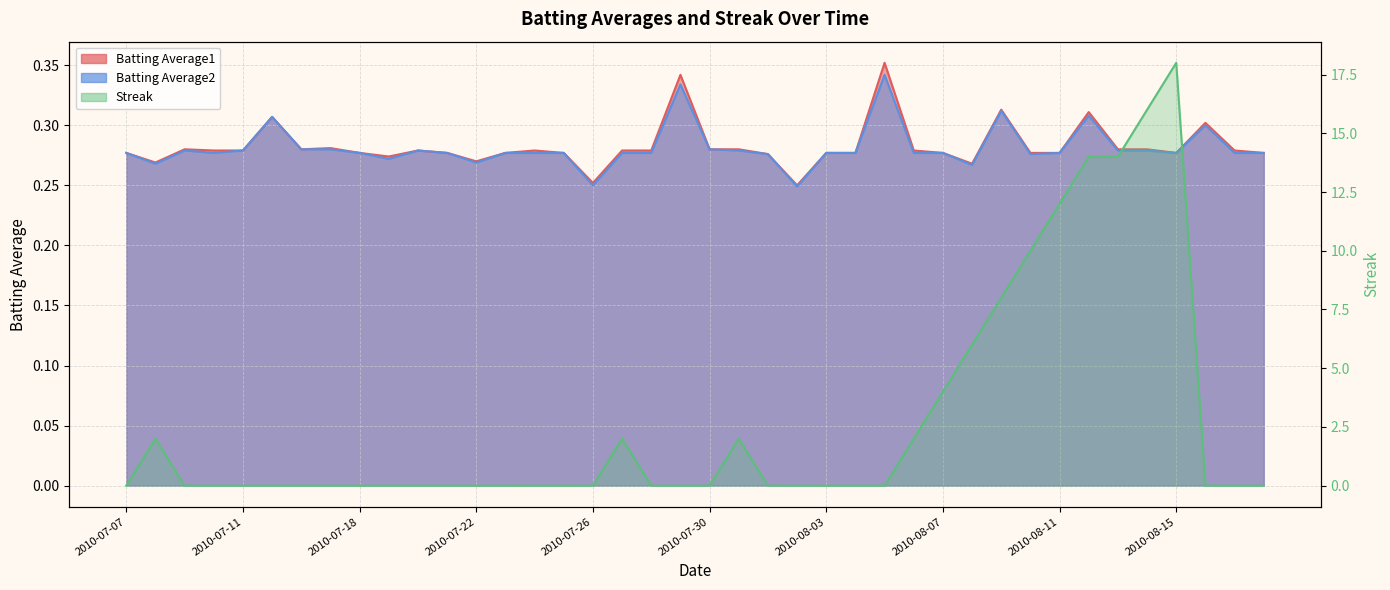

What are all the series names shown in the legend?

Batting Average1, Batting Average2, Streak